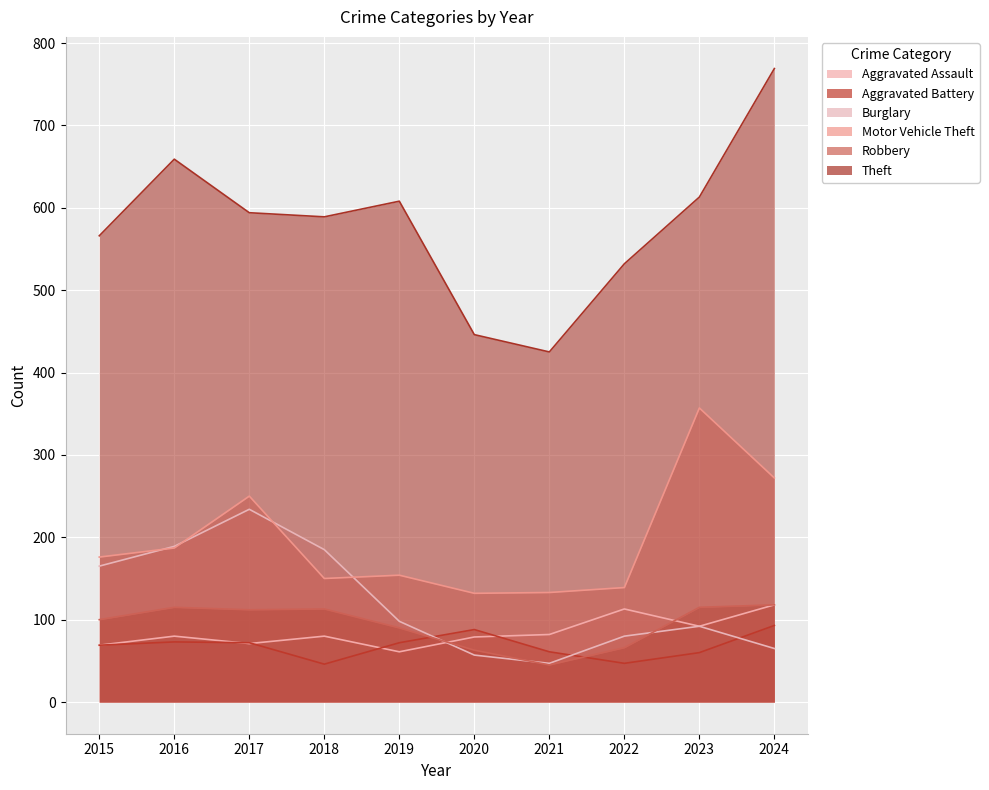

At which category is the sum across all series the highest?

2024